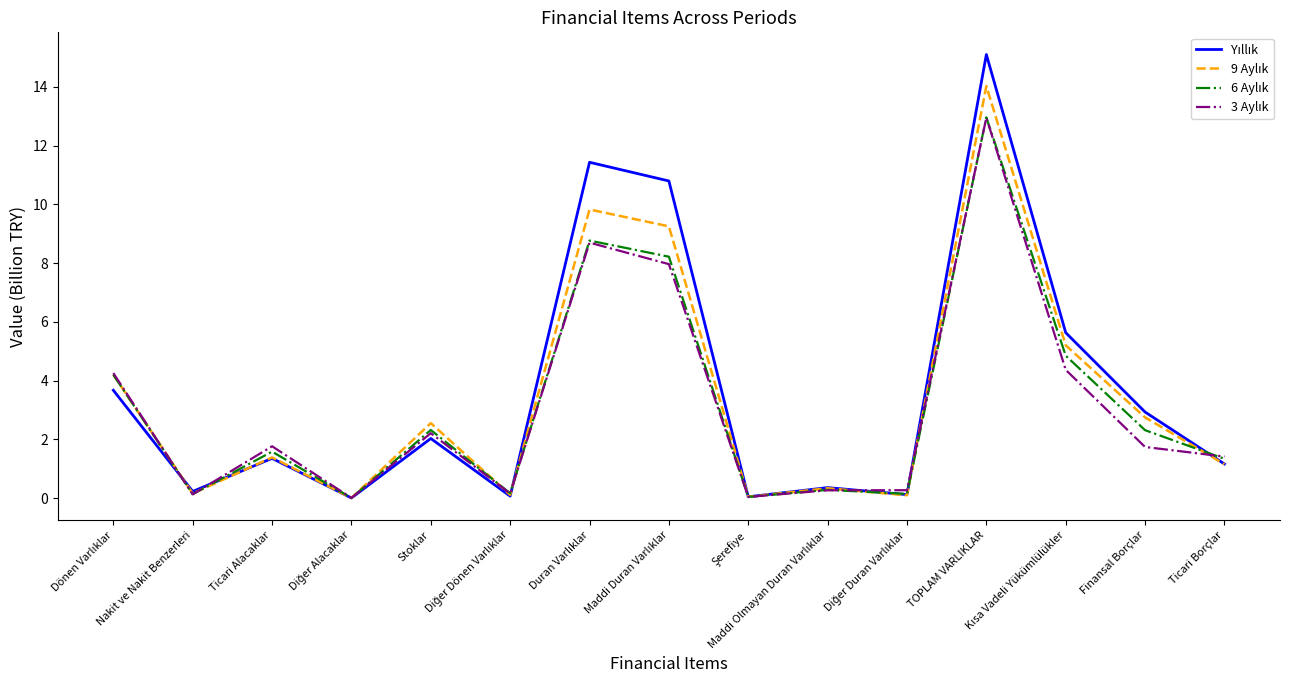

Which label corresponds to the largest value in the chart?

TOPLAM VARLIKLAR